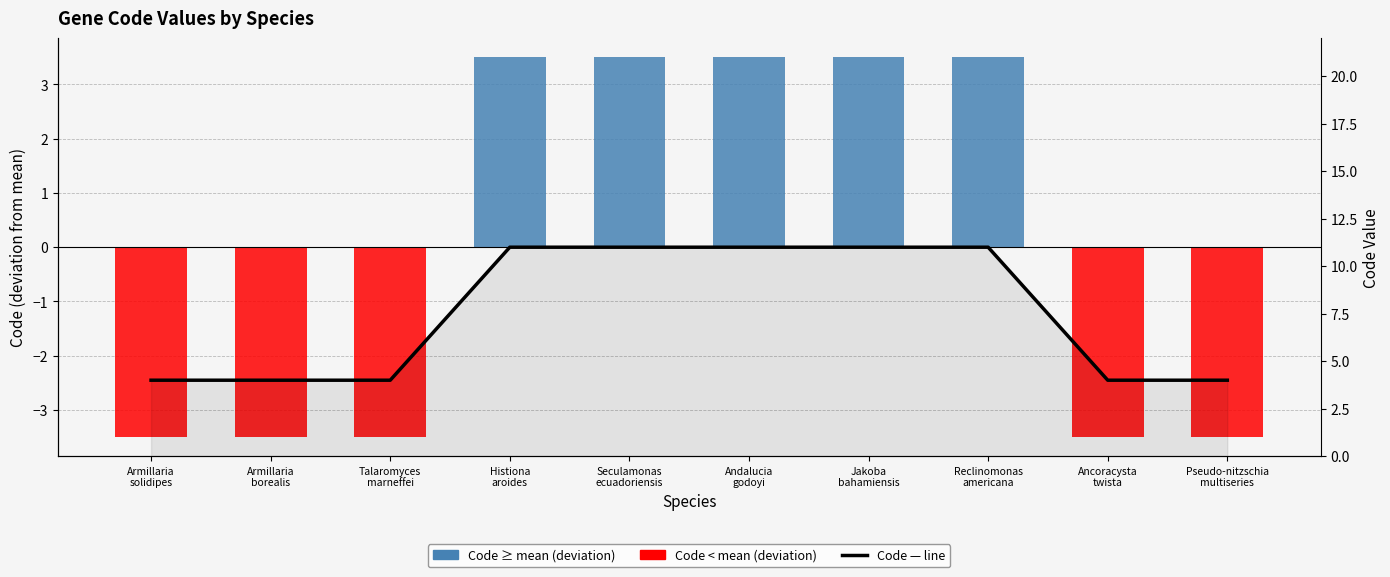

Reading left to right, transcribe all the data shown in this chart.

4	4	4	11	11	11	11	11	4	4